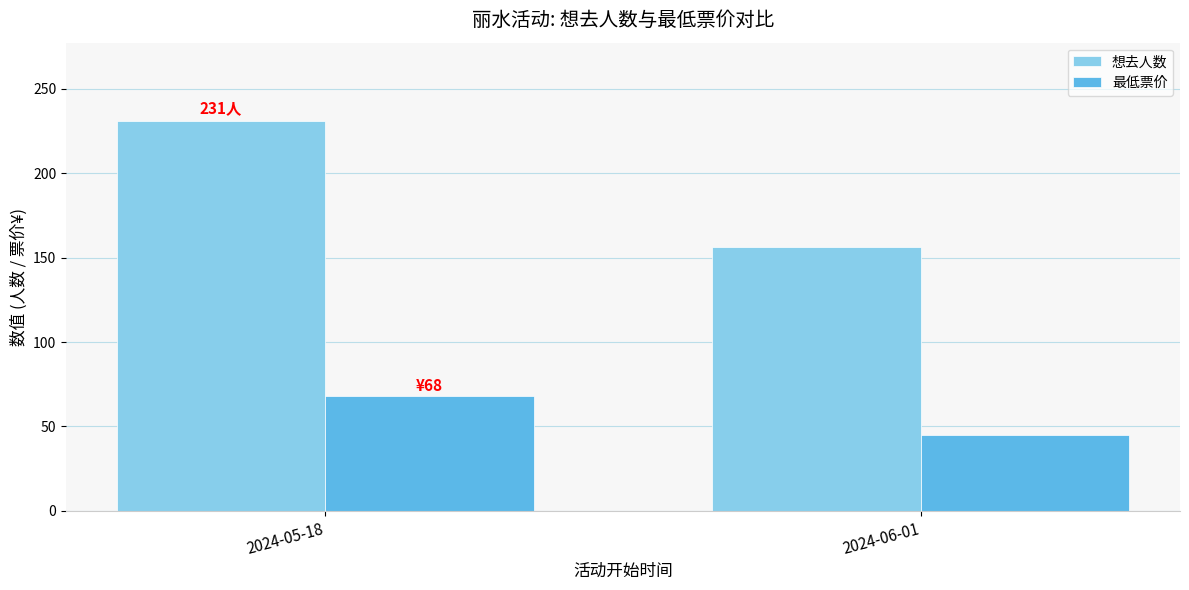

What is the lowest value of the 想去人数 series?

156